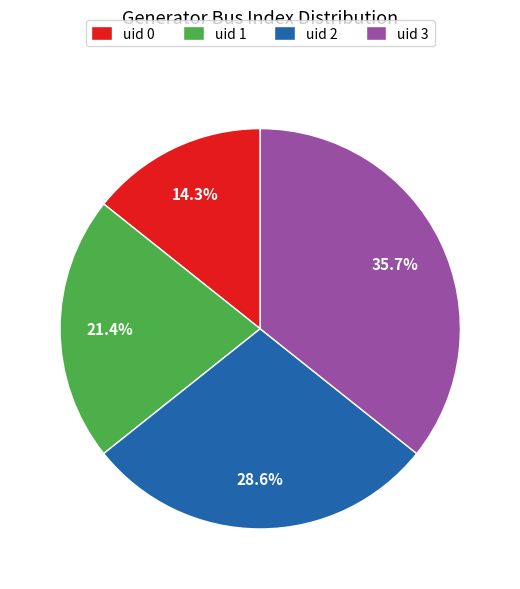

Is uid 0 the majority of the pie?

No